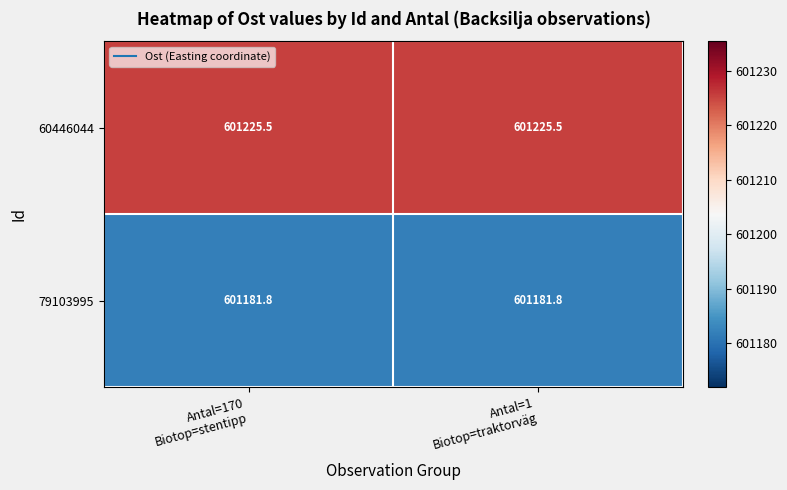

Reading left to right, extract all data points from this chart.

60446044: 601225.5	601225.5
79103995: 601181.8	601181.8